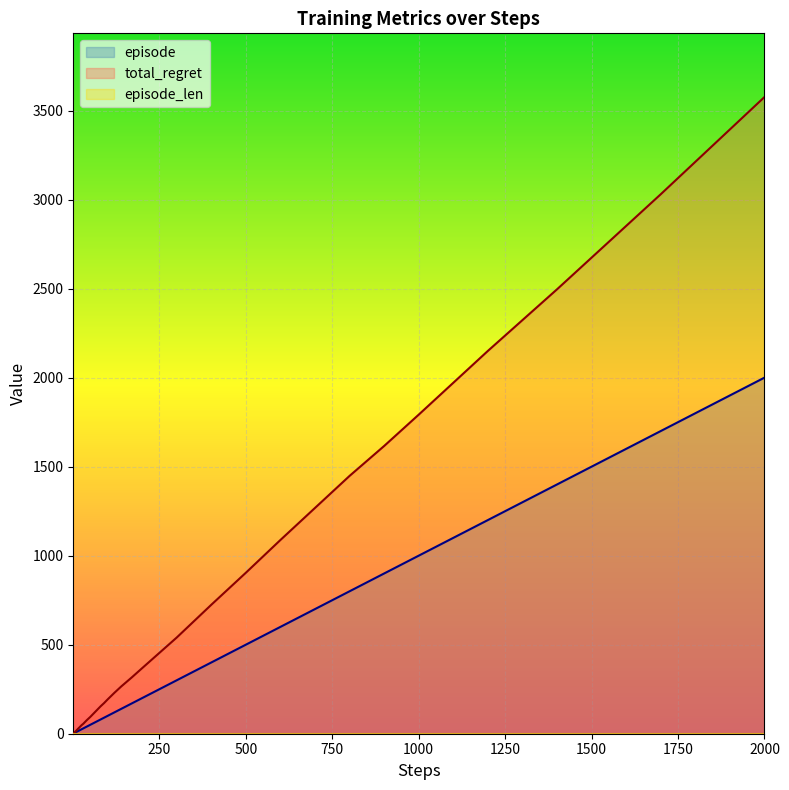

Which has a higher value, 1400 or 1?

1400